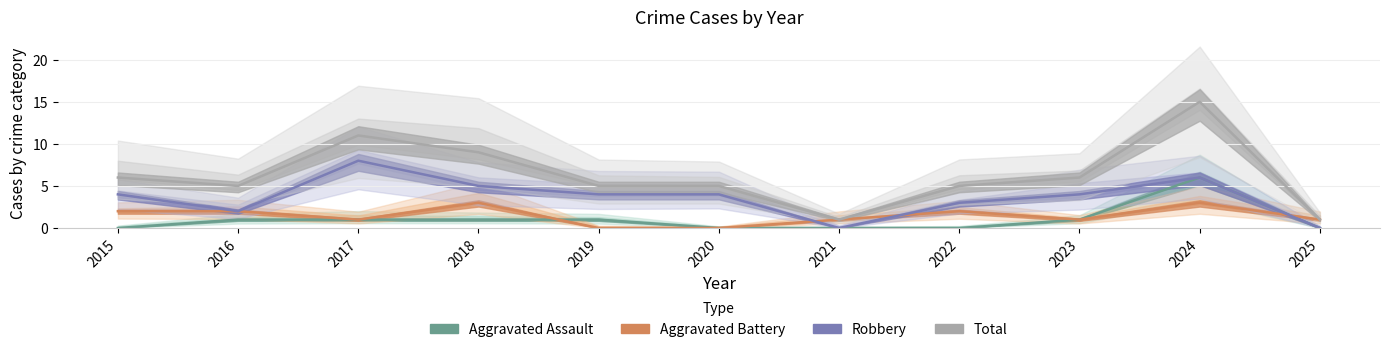

What is the value of the Aggravated Battery point at the 1st from the left?

2